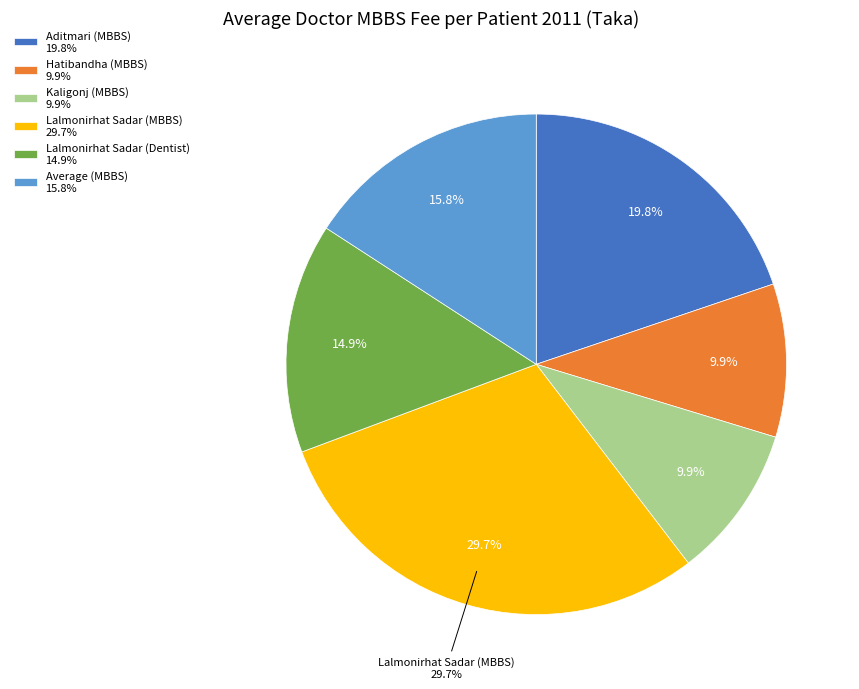

How many slices are in this pie chart?

6